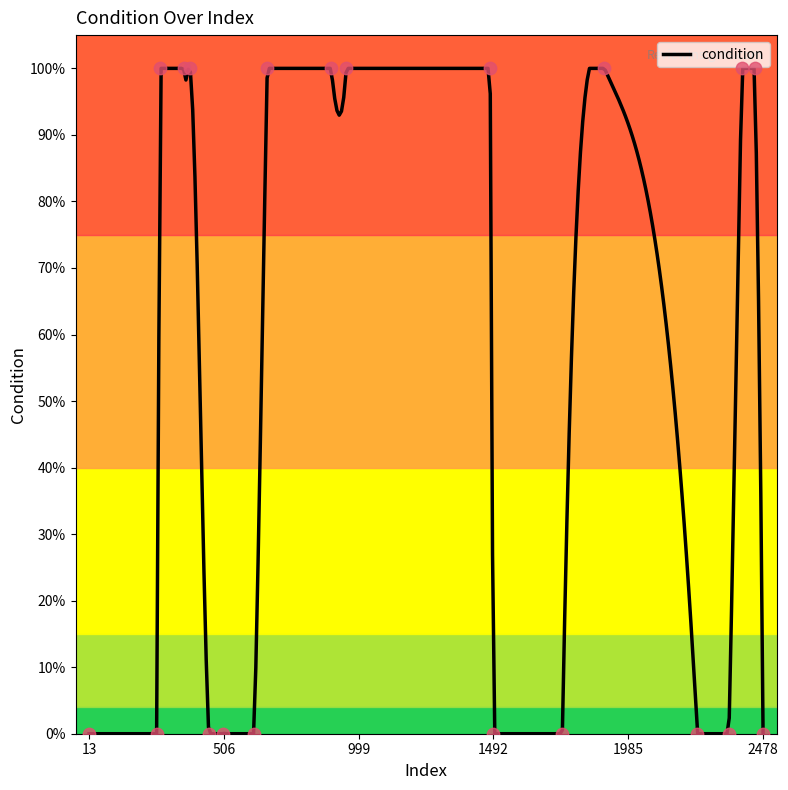

What is the ratio of the value at 382 to the value at 899?

1.0